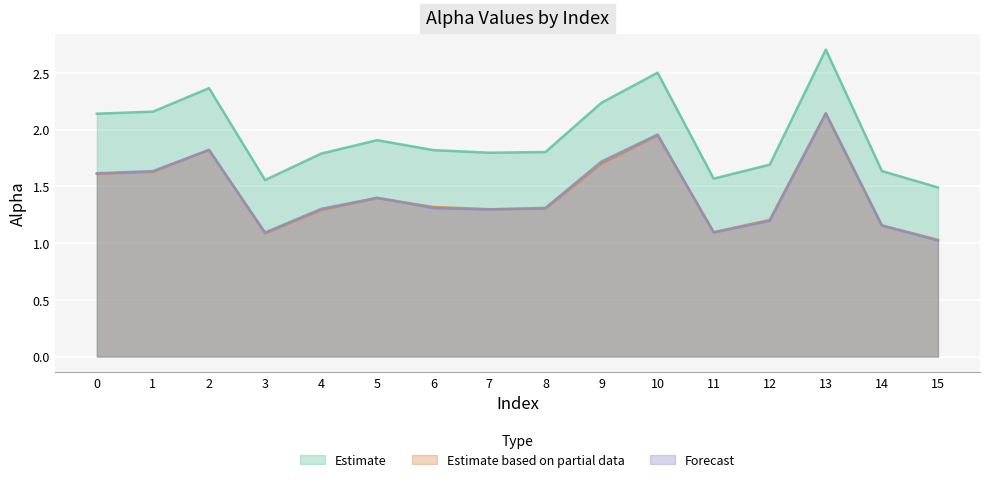

Which series has the widest spread of values?

Estimate